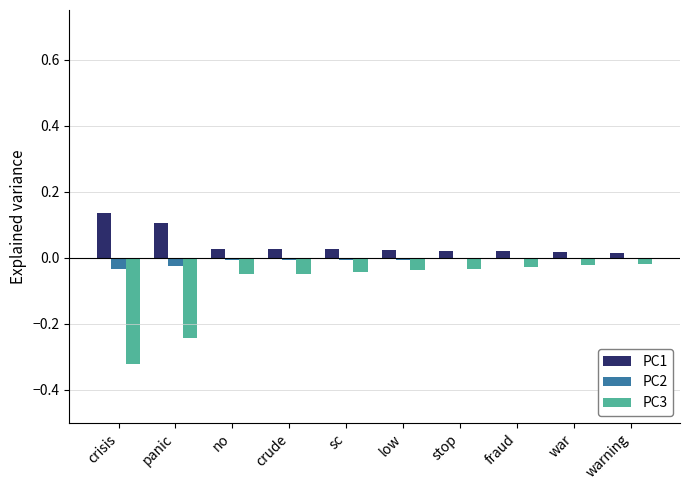

True or false: PC1 has a value of 0.0 at sc.

True